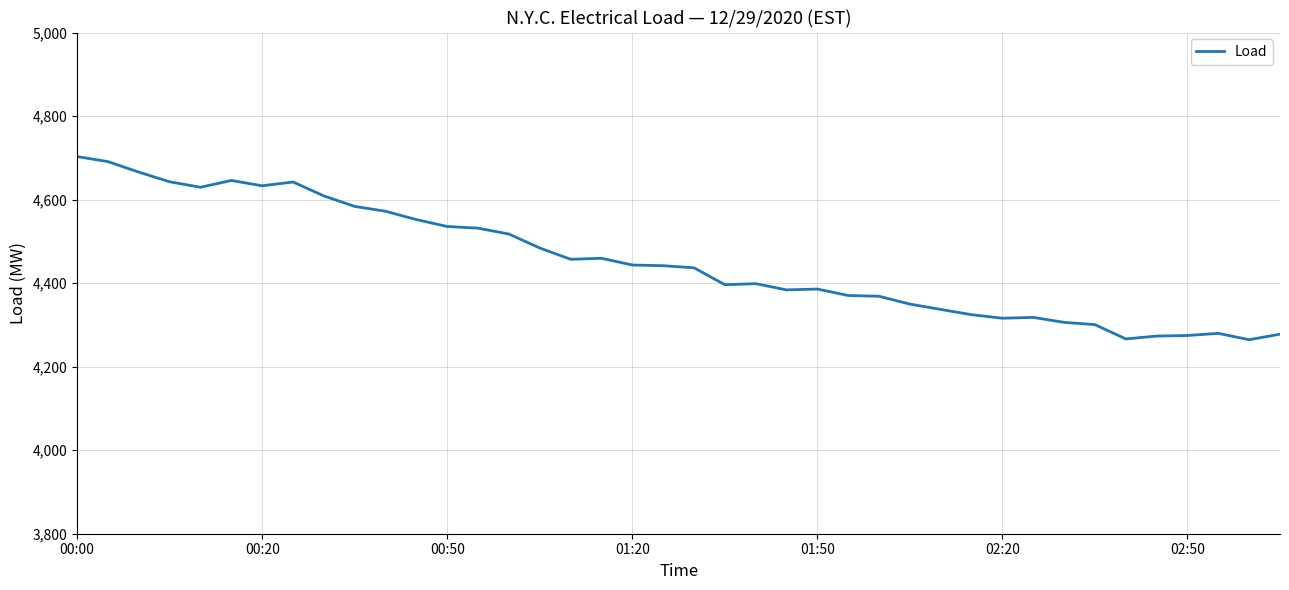

Does the chart display data point markers on the line(s)?

No